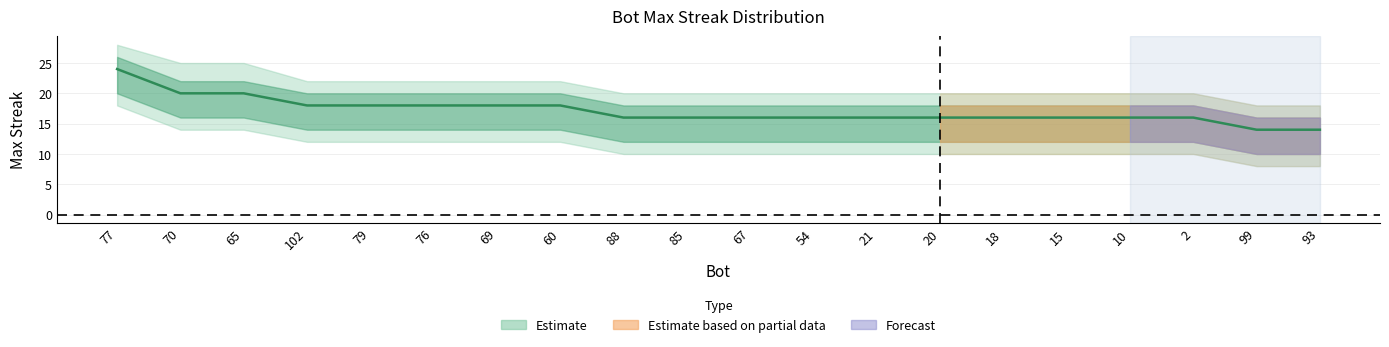

The value of upper_band at 99 is 16. True or false?

True